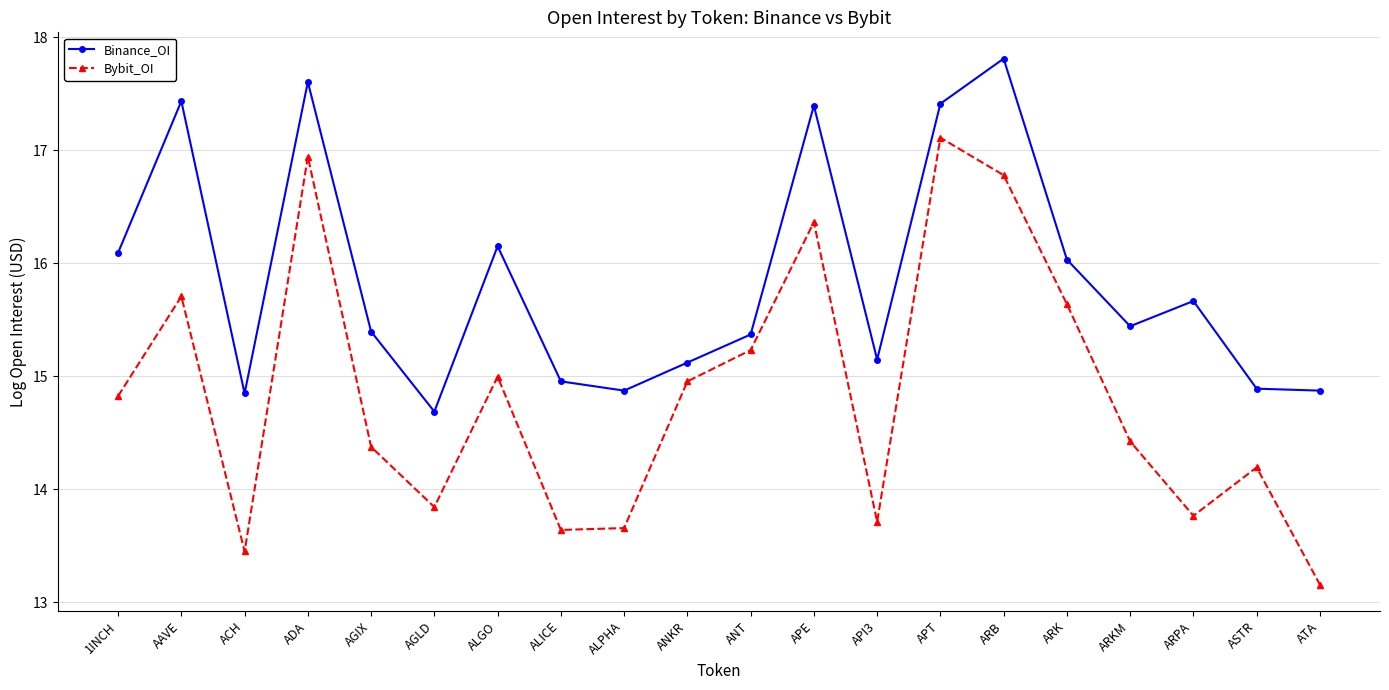

Rank the series by their average value, from highest to lowest.

Binance_OI, Bybit_OI